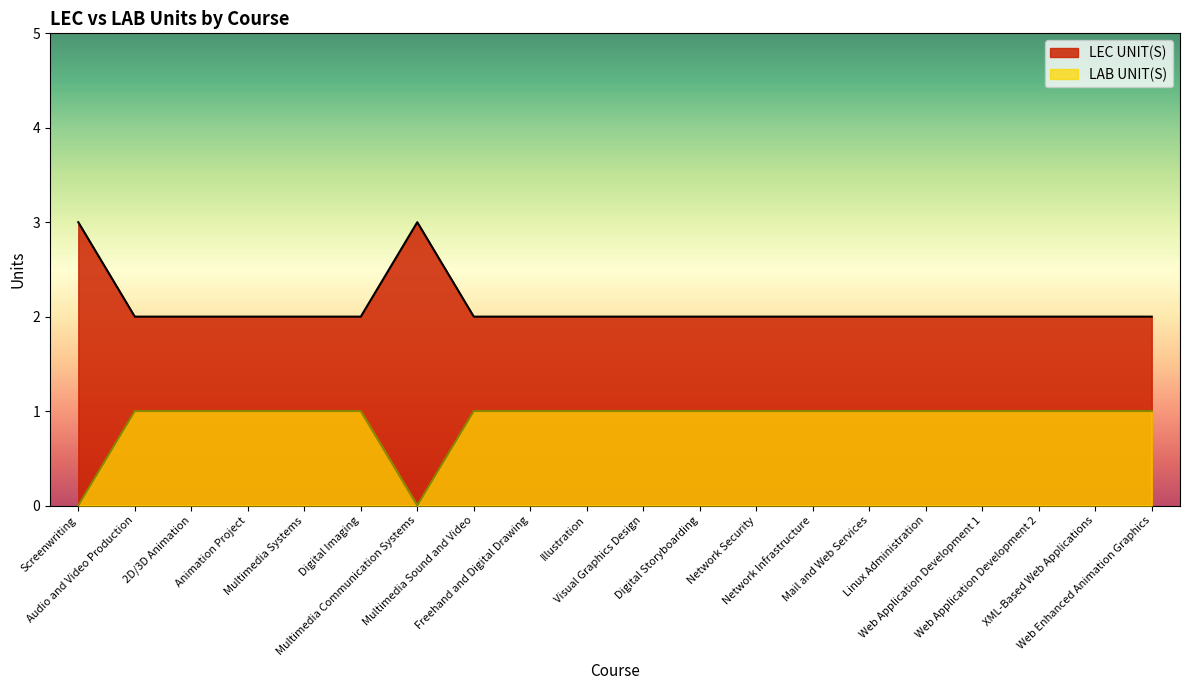

In LEC UNIT(S), how many points are higher than both neighbors (excluding endpoints)?

1